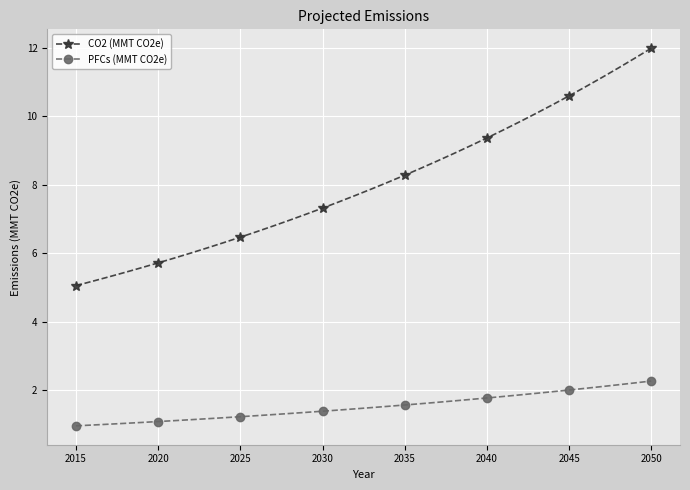

What is the lowest value of the CO2 (MMT CO2e) series?

5.1